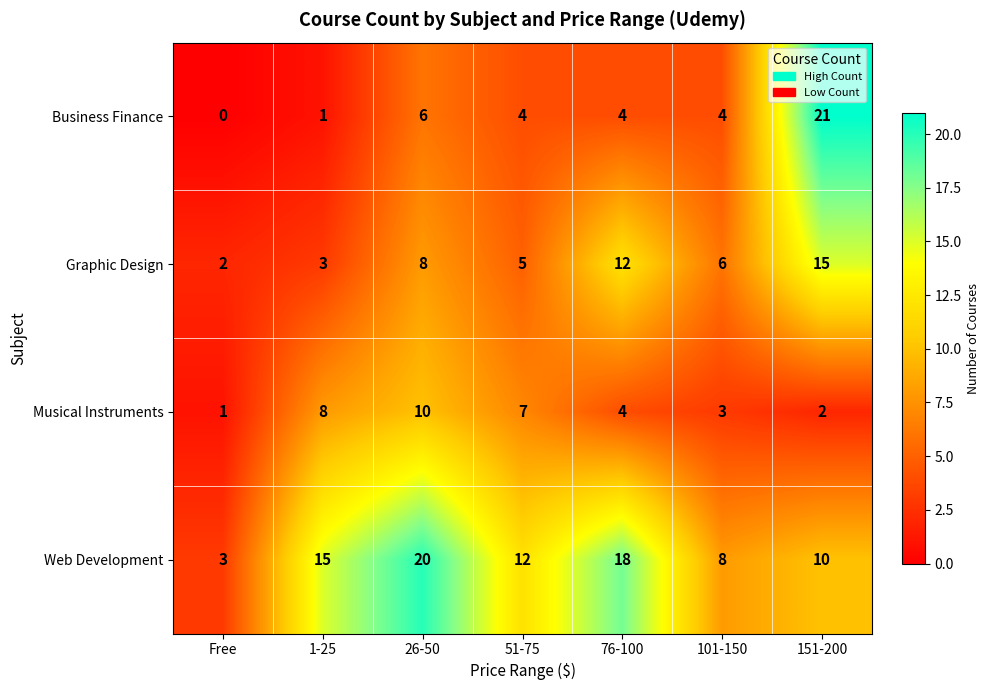

List the series in order of their peak value, highest first.

Business Finance, Web Development, Graphic Design, Musical Instruments